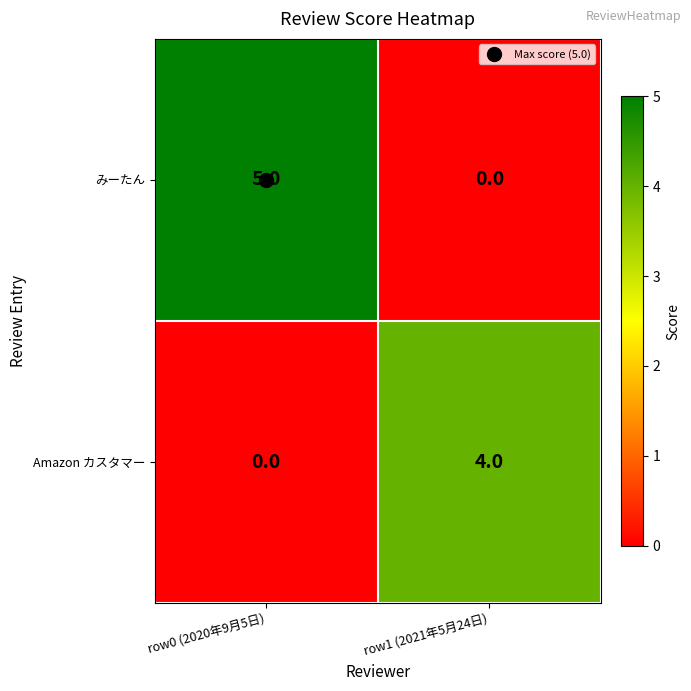

What is the sum of all みーたん values?

5